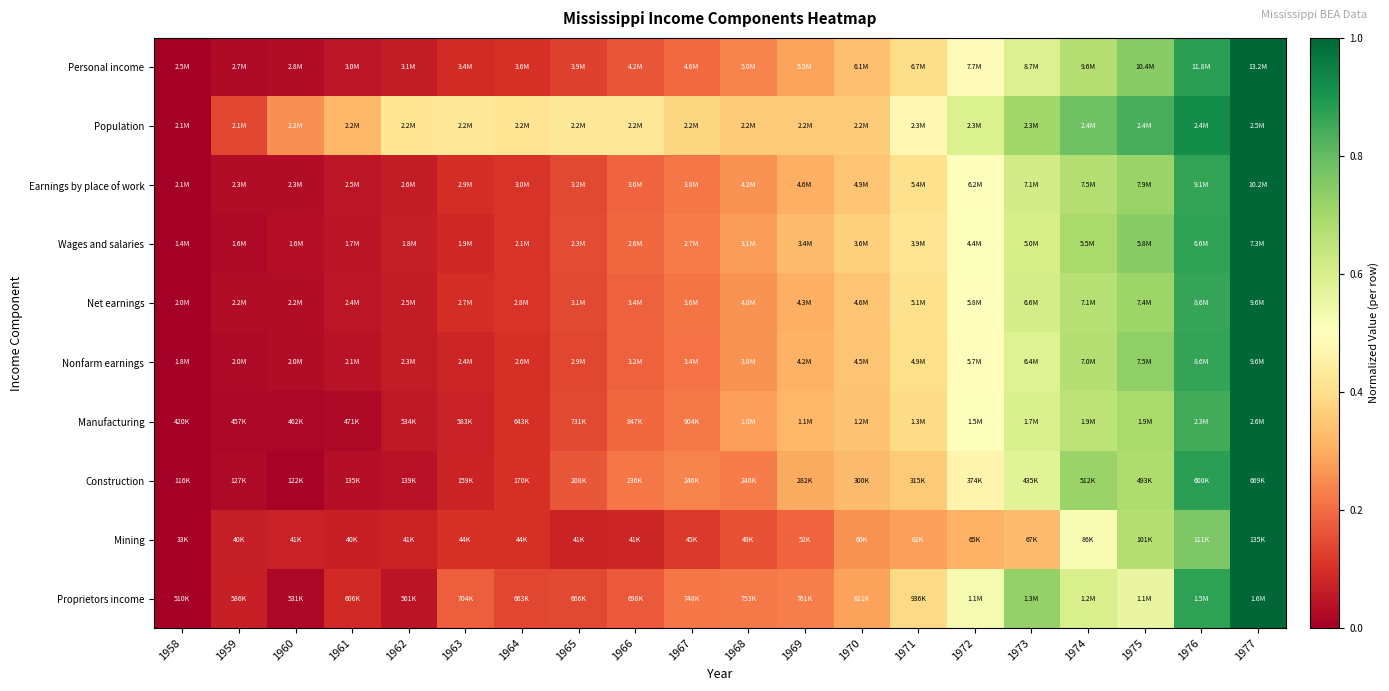

At which category is the sum across all series the highest?

1977